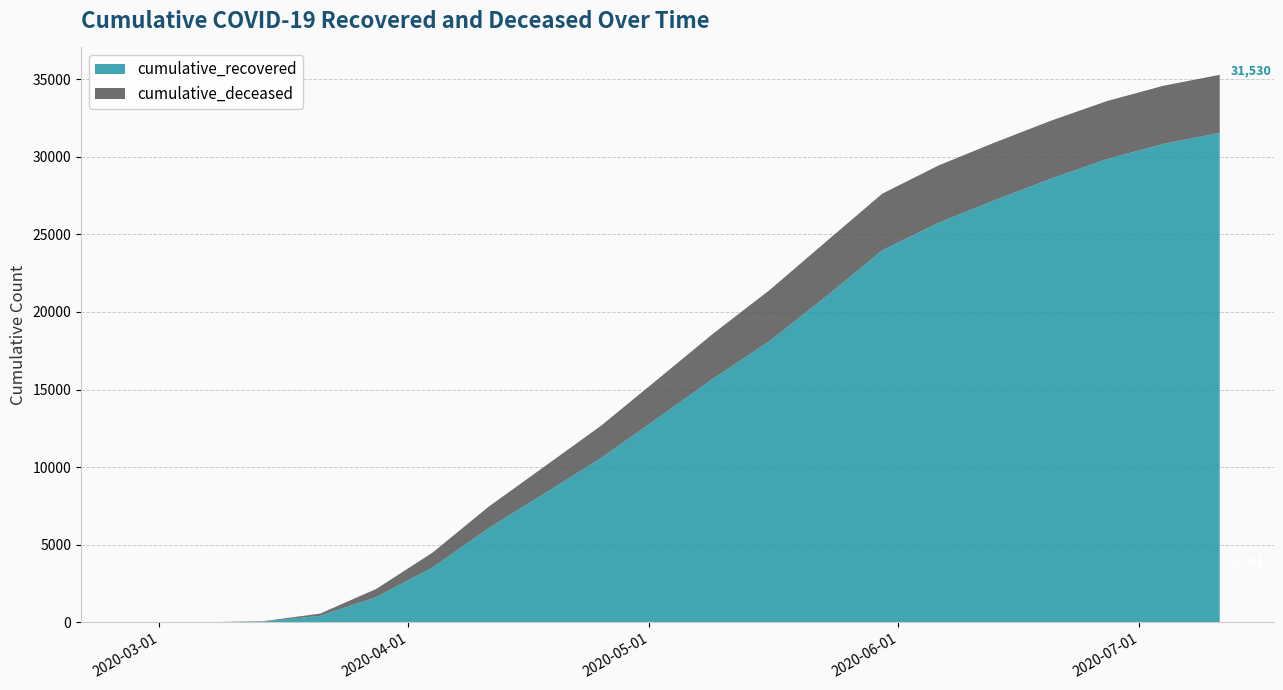

Reading right to left, what are all the values shown in this chart?

cumulative_recovered: 2020-07-11=31530	2020-07-04=30827	2020-06-27=29848	2020-06-20=28587	2020-06-13=27197	2020-06-06=25741	2020-05-30=23974	2020-05-23=20996	2020-05-16=18135	2020-05-09=15729	2020-05-02=13155	2020-04-25=10590	2020-04-18=8326	2020-04-11=6072	2020-04-04=3540	2020-03-28=1635	2020-03-21=423	2020-03-14=63	2020-03-07=10	2020-02-27=3
cumulative_deceased: 2020-07-11=3741	2020-07-04=3741	2020-06-27=3738	2020-06-20=3730	2020-06-13=3714	2020-06-06=3692	2020-05-30=3643	2020-05-23=3532	2020-05-16=3284	2020-05-09=2897	2020-05-02=2489	2020-04-25=2084	2020-04-18=1735	2020-04-11=1383	2020-04-04=952	2020-03-28=519	2020-03-21=141	2020-03-14=20	2020-03-07=1	2020-02-27=0